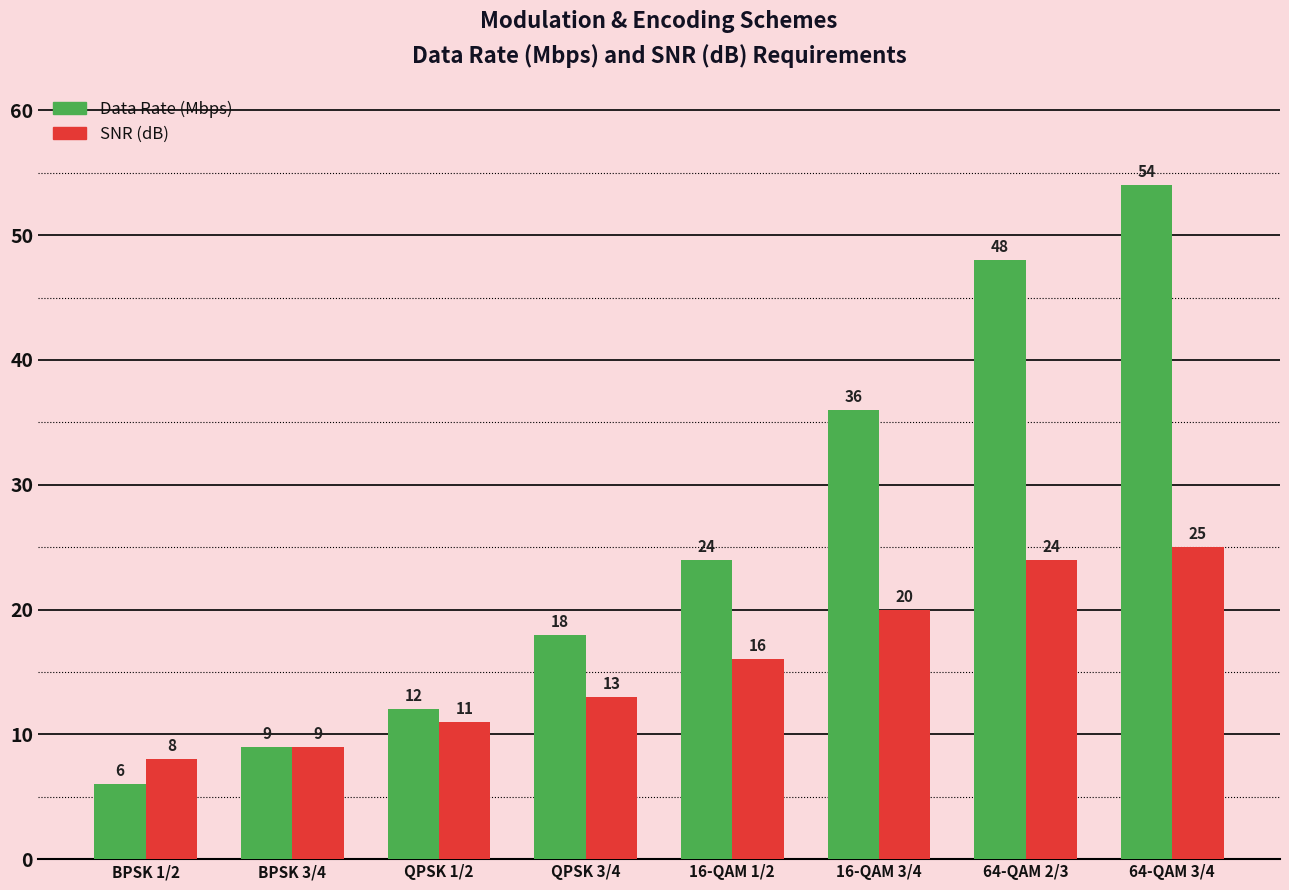

Is it true that SNR (dB) equals 5 at QPSK 1/2?

False